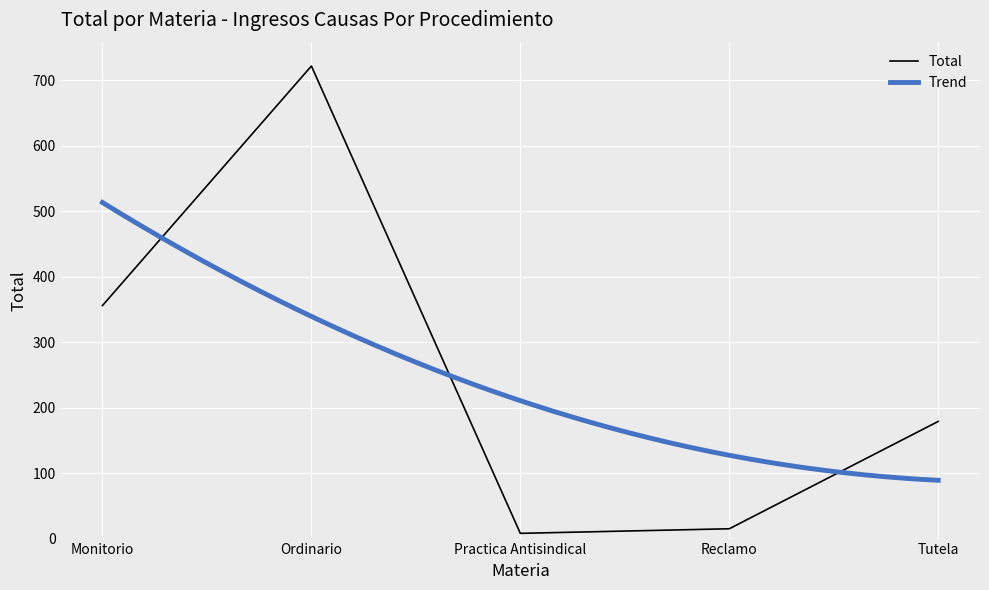

What is the value of the 2nd point from the left?

722